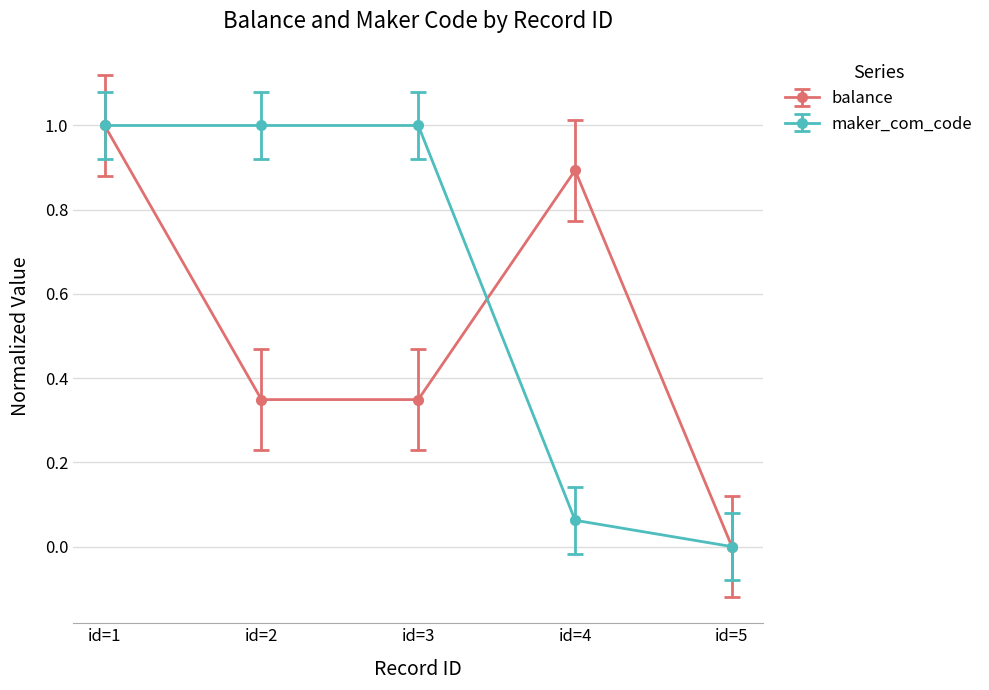

Which label corresponds to the smallest value in the chart?

id=5